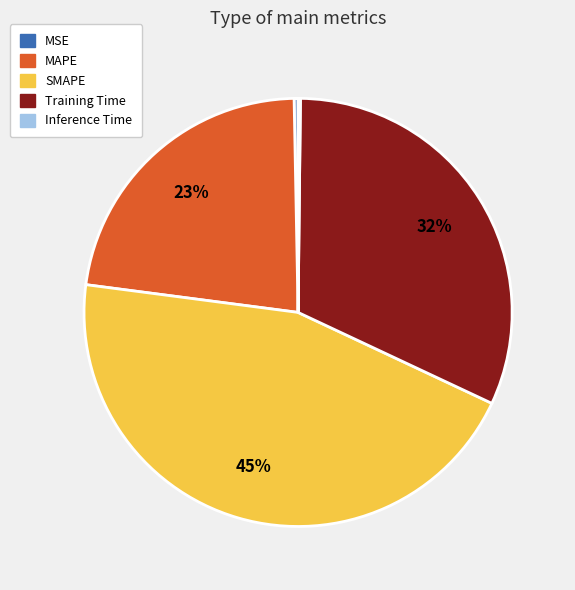

Which category has the biggest portion of the pie?

SMAPE